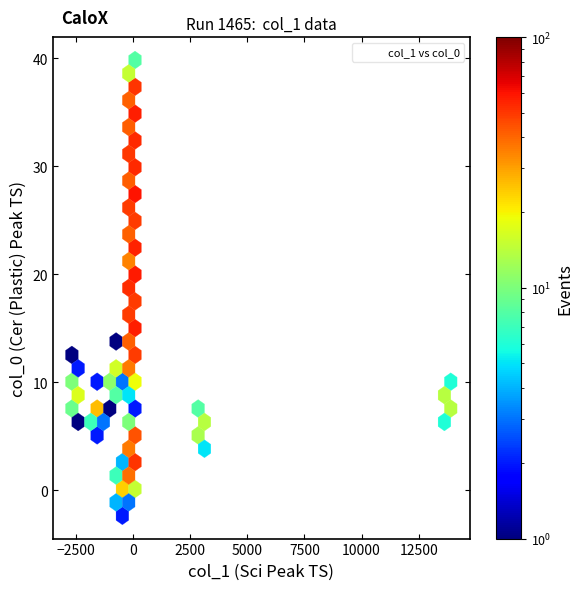

What is the range of Y values (max minus min)?

38